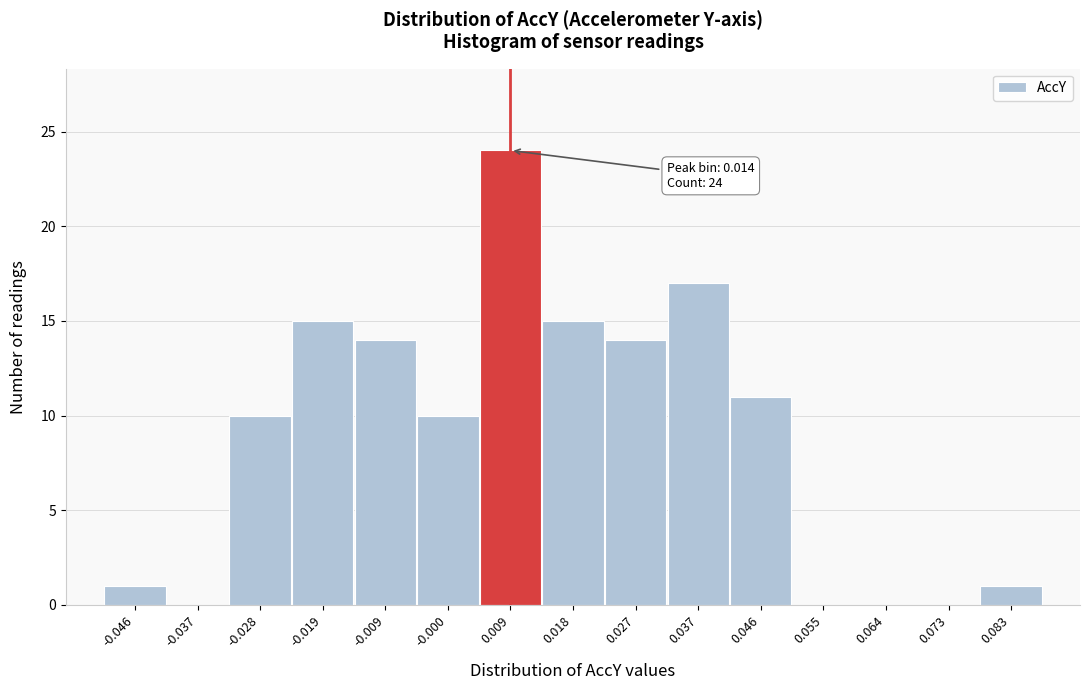

Reading left to right, extract all data points from this chart.

-0.046=1	-0.037=0	-0.028=10	-0.019=15	-0.009=14	-0.000=10	0.009=24	0.018=15	0.027=14	0.037=17	0.046=11	0.055=0	0.064=0	0.073=0	0.083=1